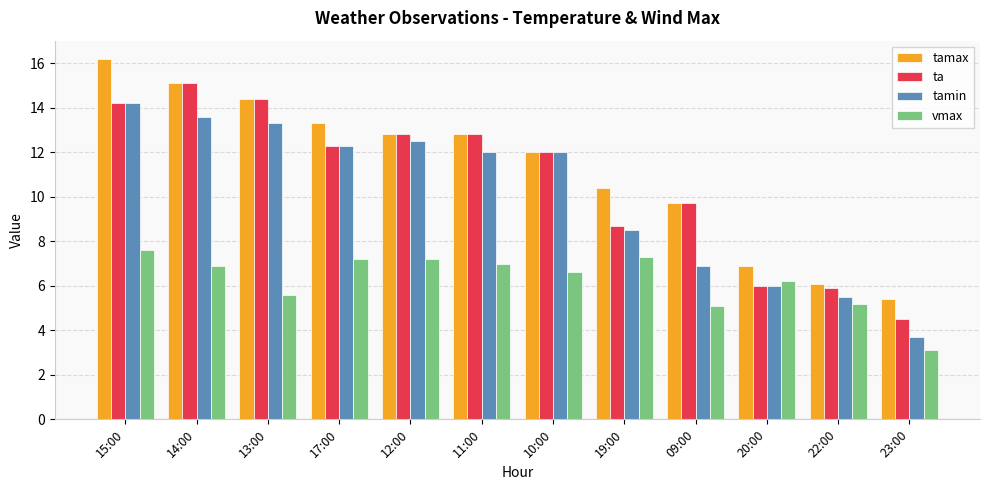

What is the label of the 12th bar from the left?

23:00